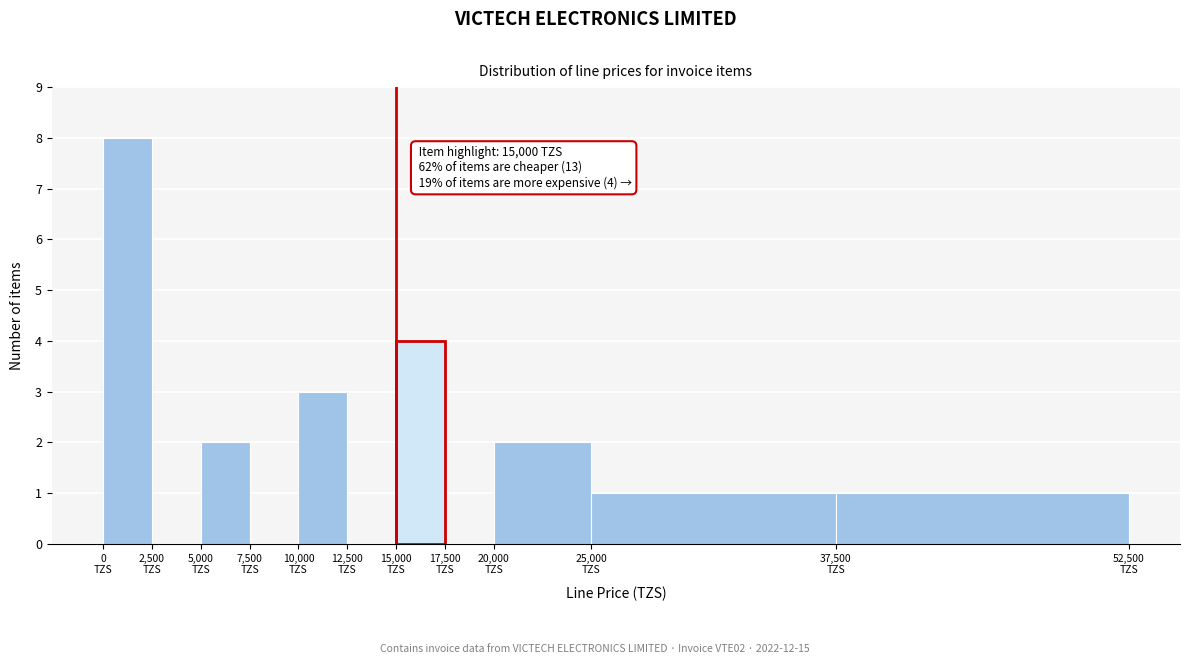

Which range on the x-axis has the tallest bar?

0 to 2500